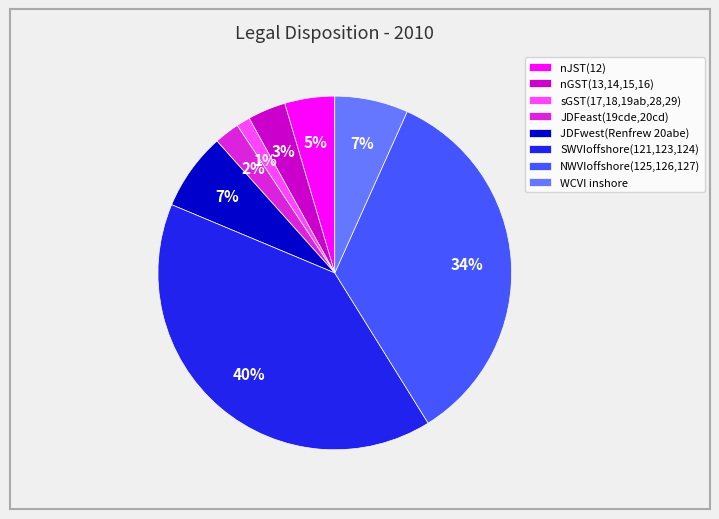

How many slices are in this pie chart?

8